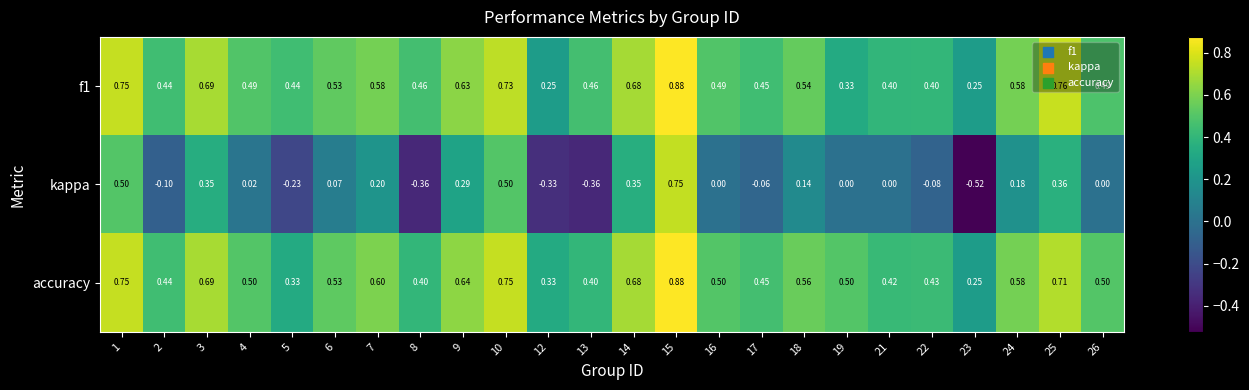

Which series has the largest range (max minus min)?

kappa